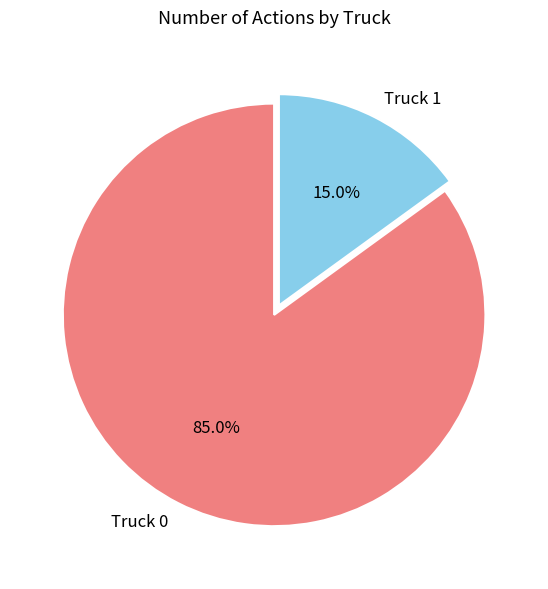

What is the smallest slice in the pie chart?

Truck 1